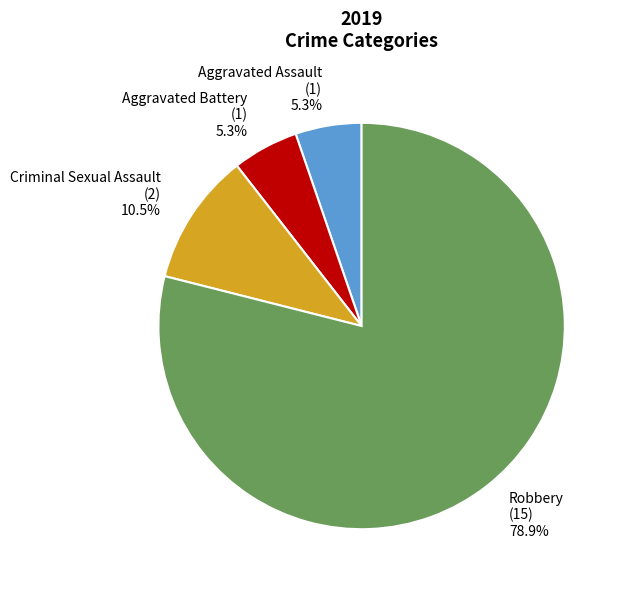

To the nearest percent, what is the average slice percentage?

25%